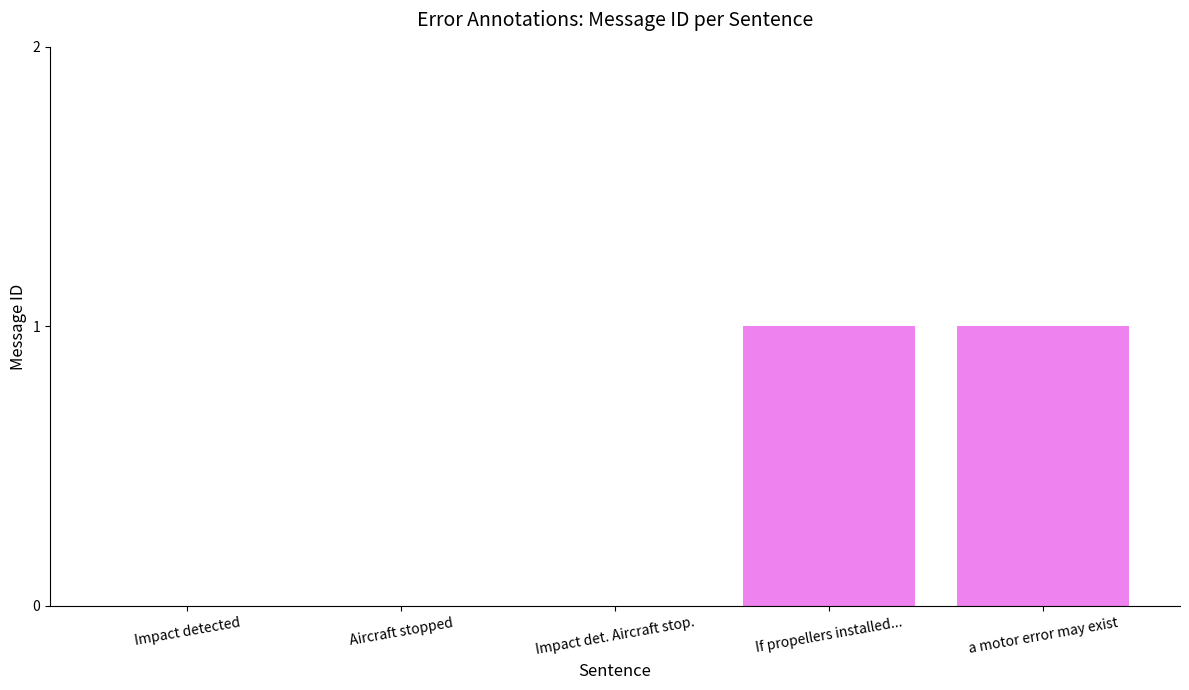

Is it true that the value at If propellers installed... is 2?

False